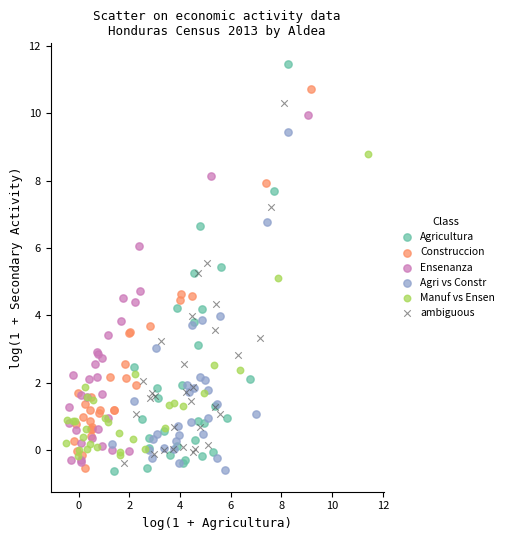

Which series has the largest Y range (max minus min)?

Agricultura